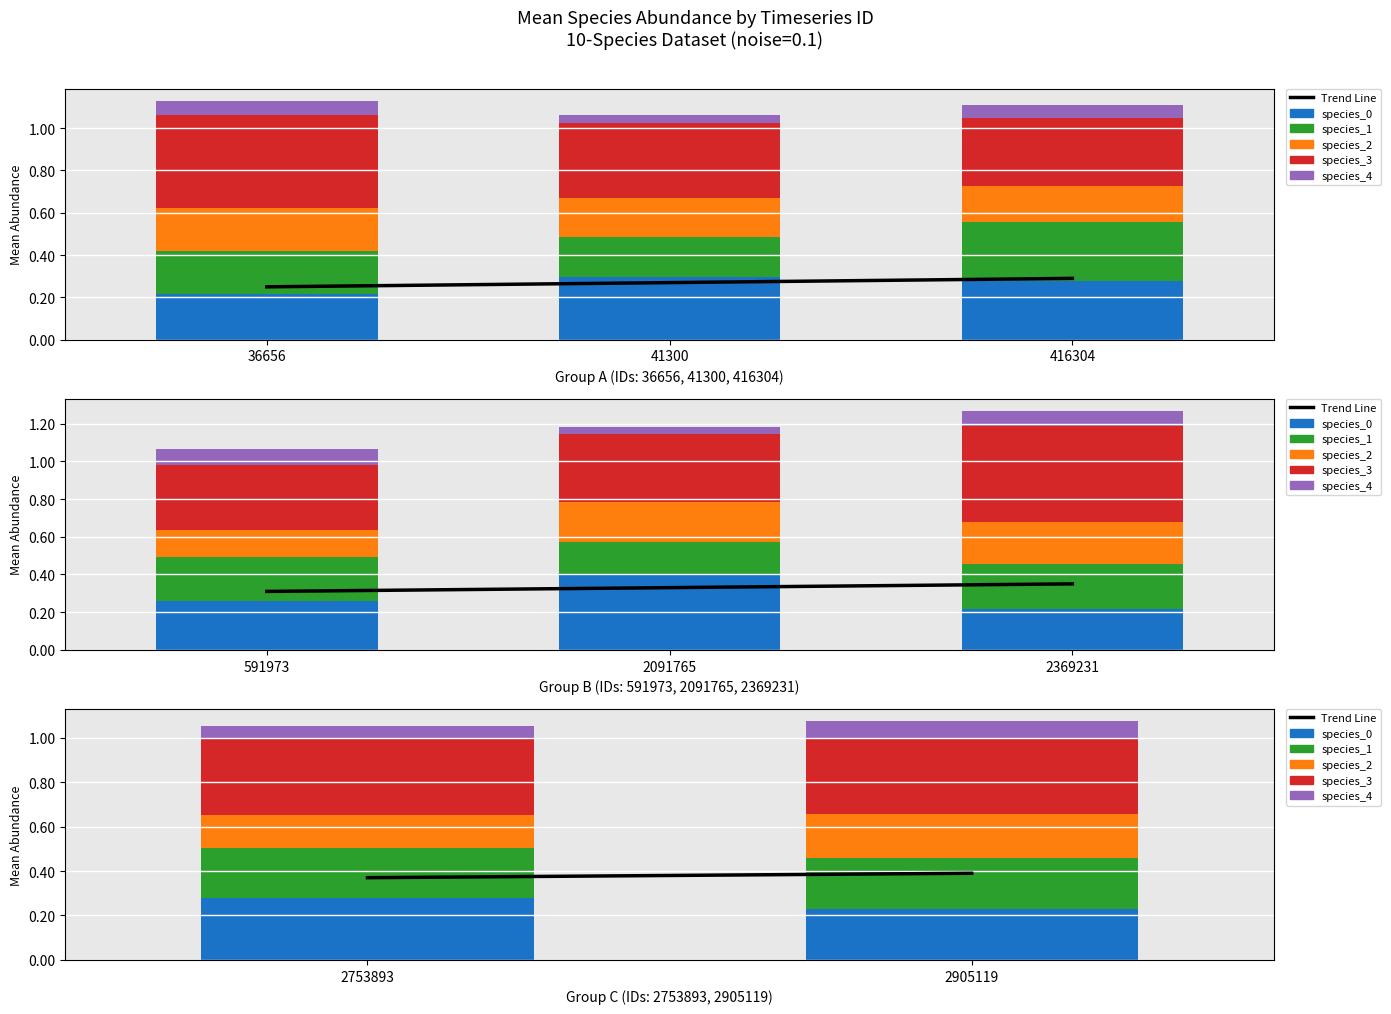

Does the chart contain any negative values?

No